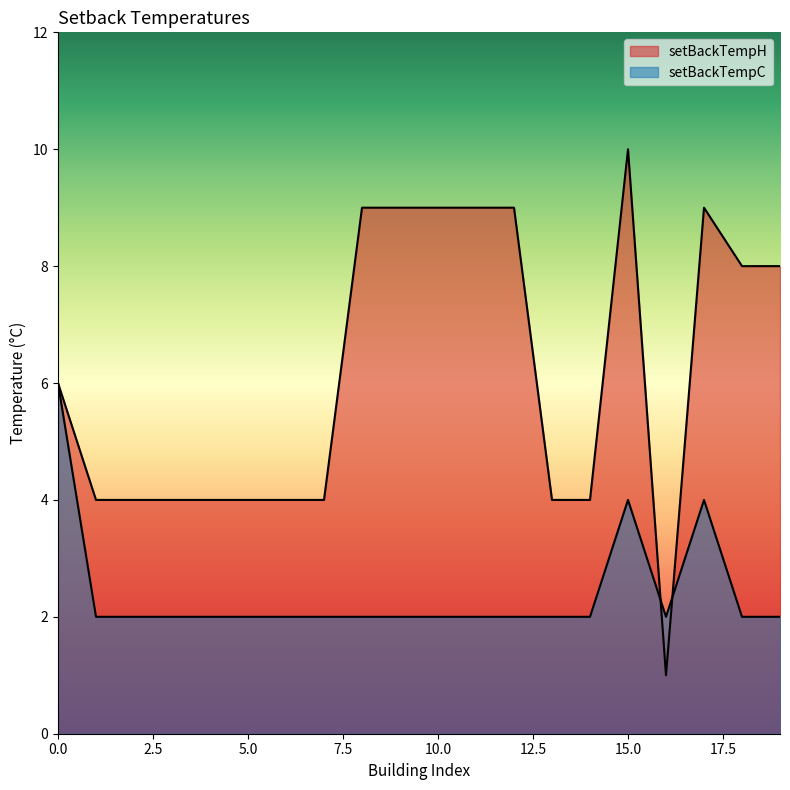

Which series has the widest spread of values?

setBackTempH